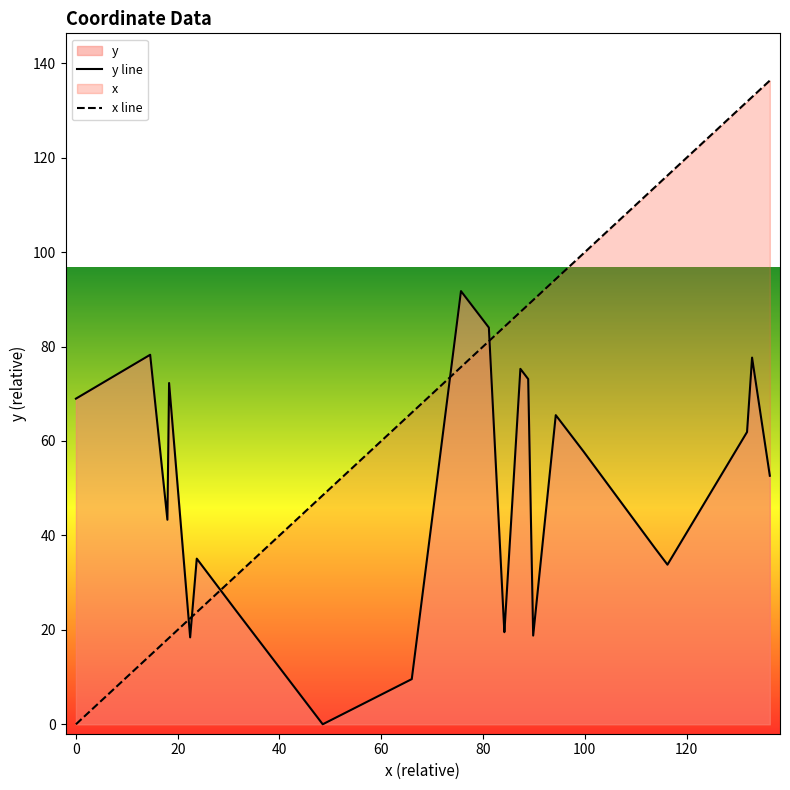

True or false: x line has more than 0 interior local peaks.

False